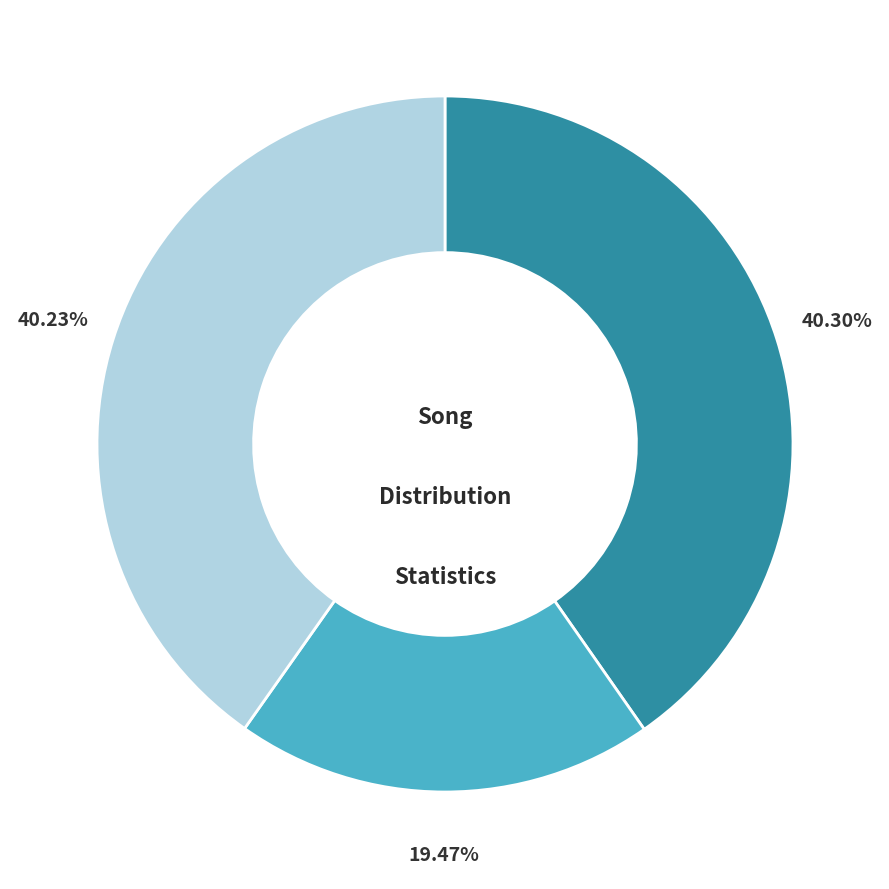

Is there any slice that represents more than half of the pie?

No